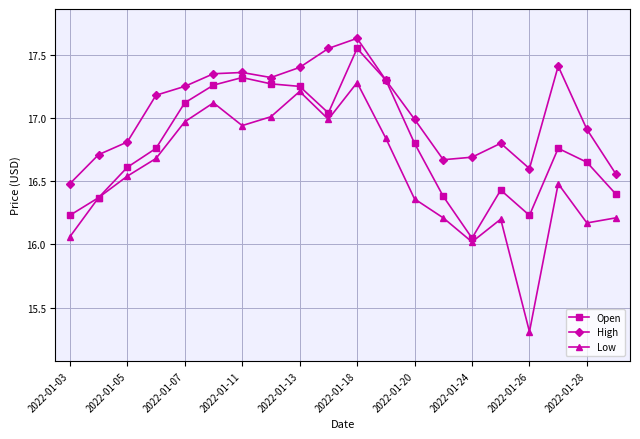

What is the smallest value displayed?

15.3